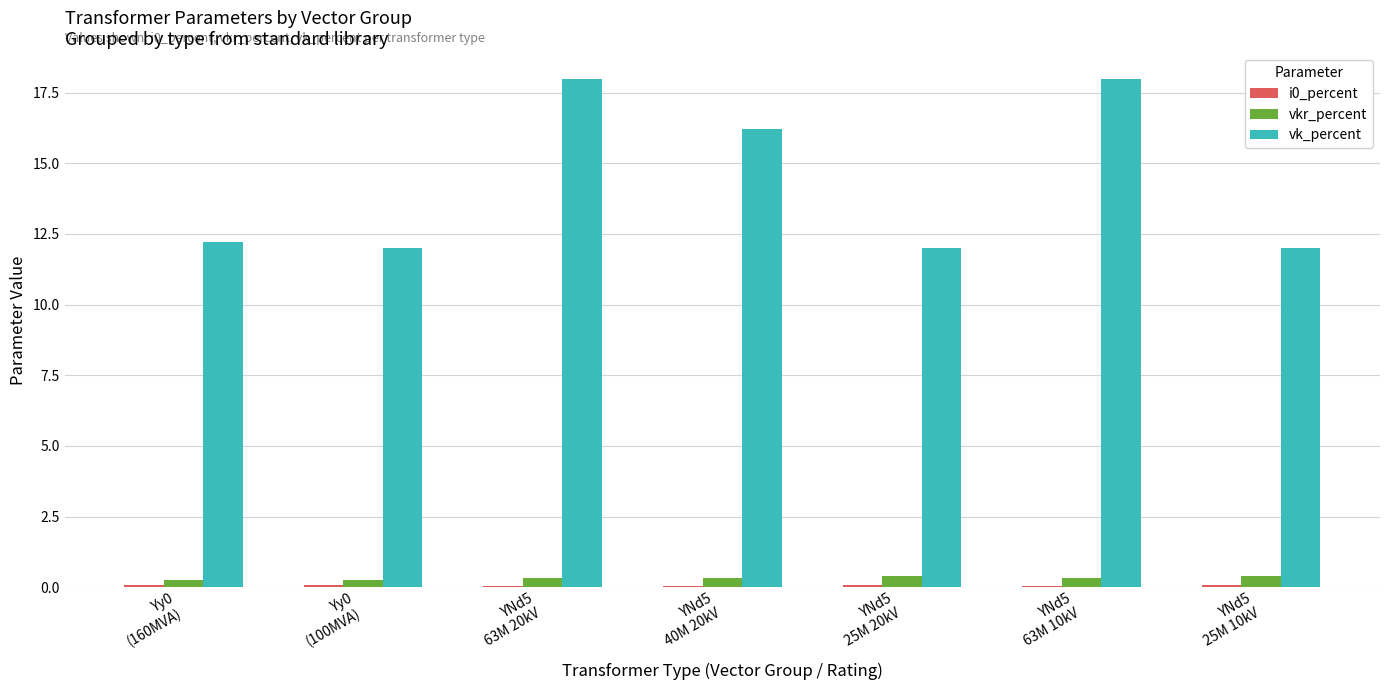

Which series has the largest total across all categories?

vk_percent